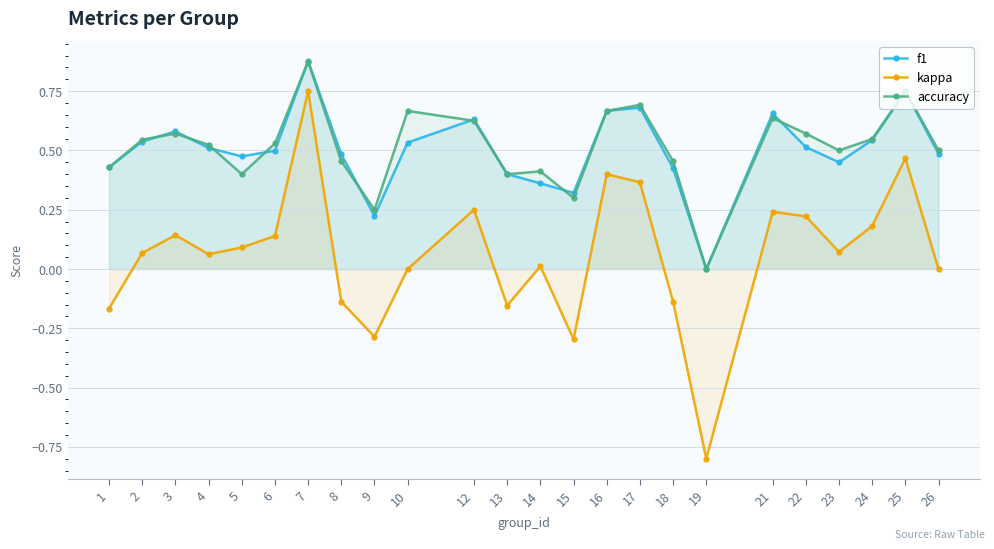

True or false: accuracy and kappa intersect in this chart.

False